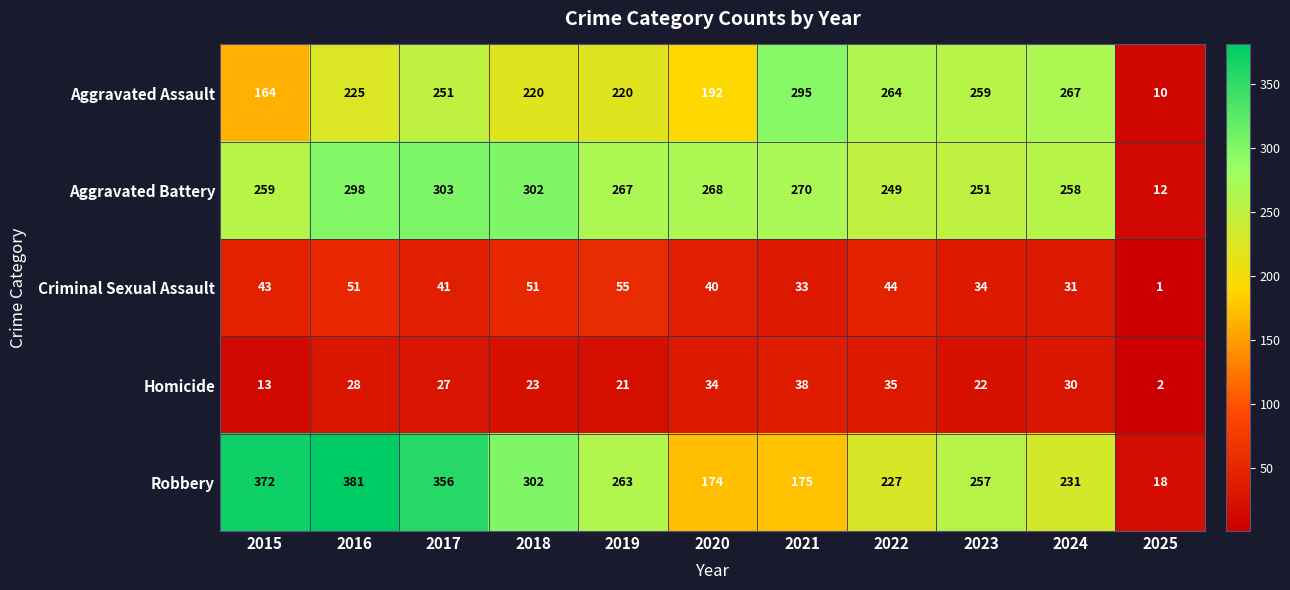

Where does the Homicide series first go above 27?

2016